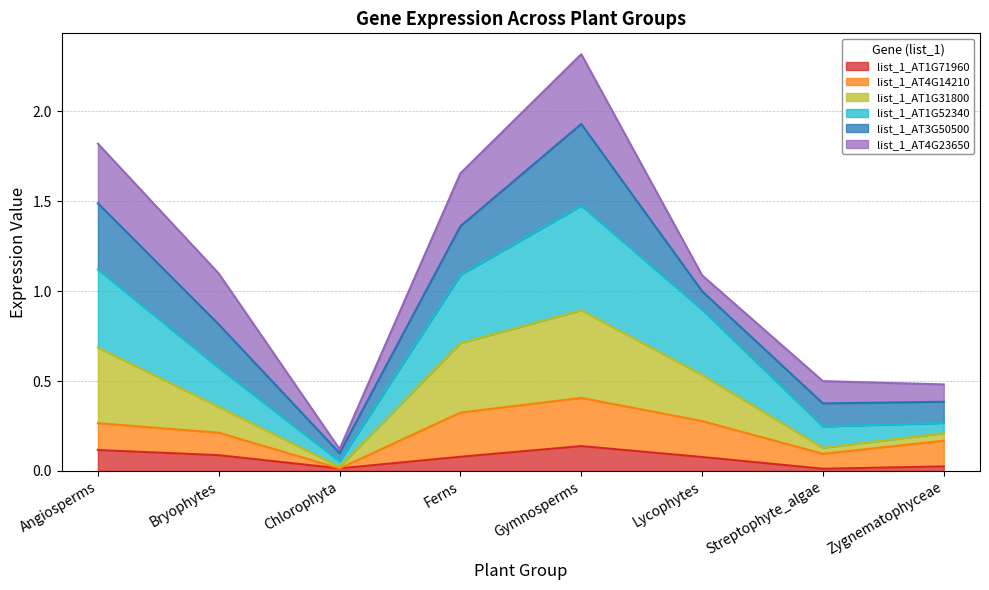

The value of list_1_AT1G71960 at Angiosperms is 0.2. True or false?

False